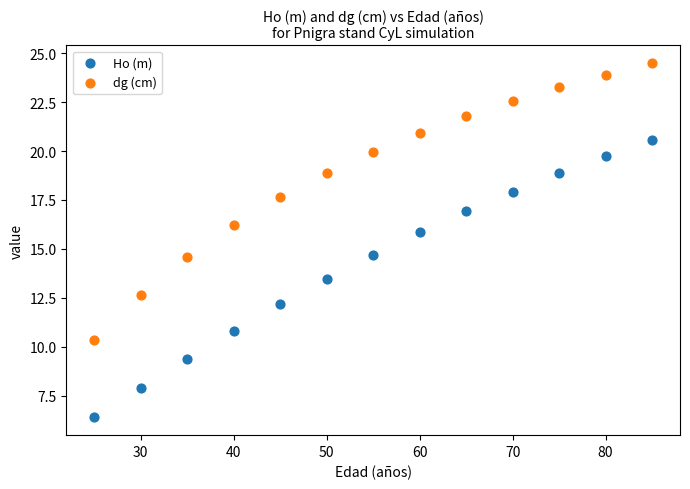

Which series reaches the maximum Y coordinate?

dg (cm)